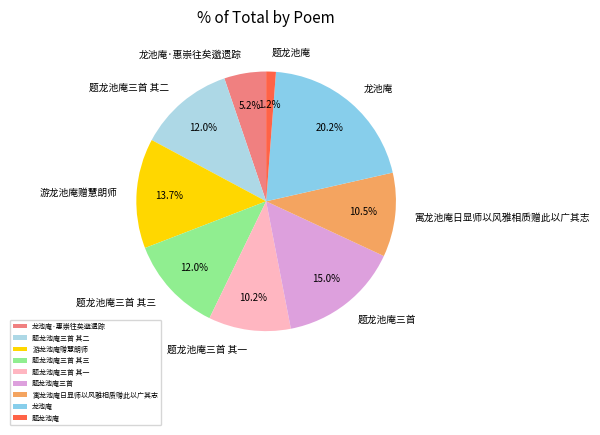

Combined, do 题龙池庵三首 其二 and 题龙池庵三首 其一 account for over 50%?

No